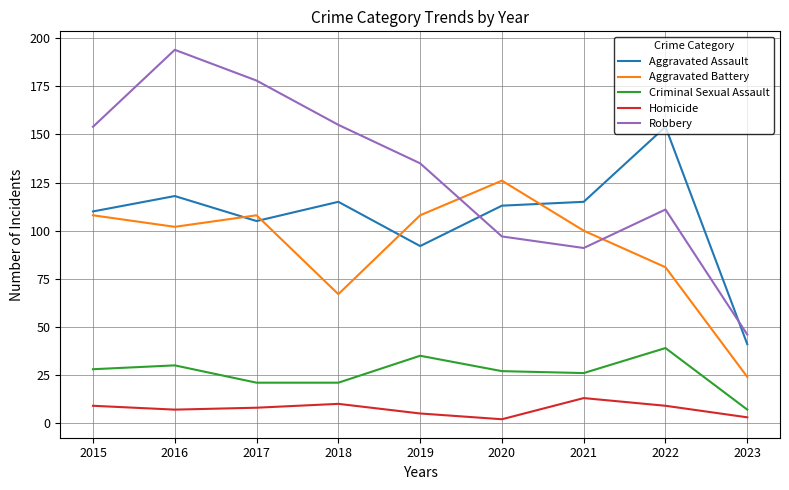

What value does the Robbery series have at 2018?

155